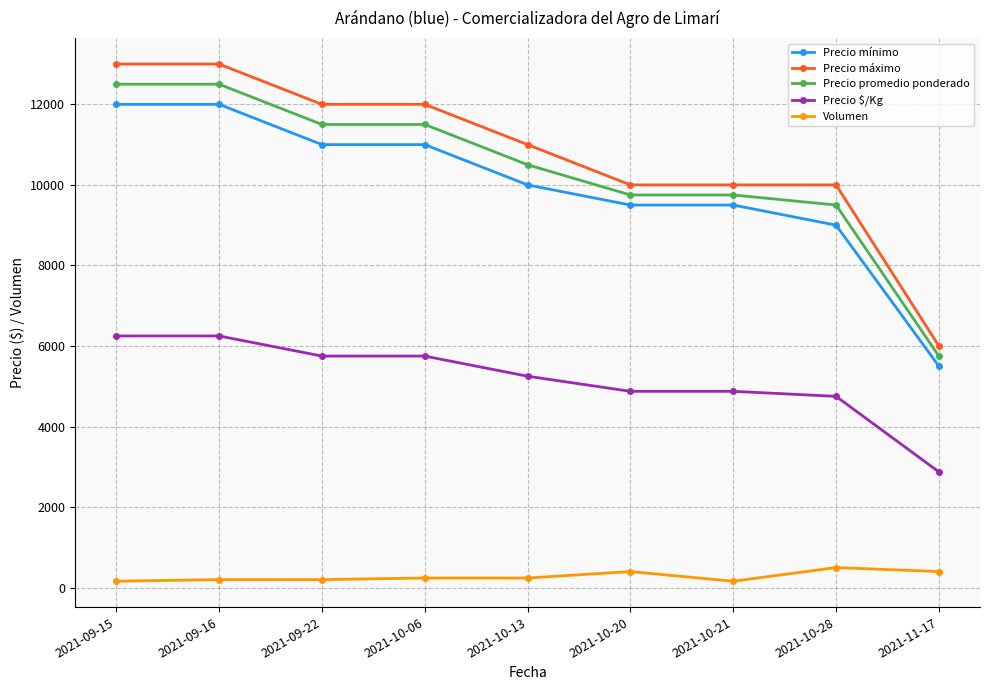

What is the difference between the highest and lowest values at 2021-10-13?

10760